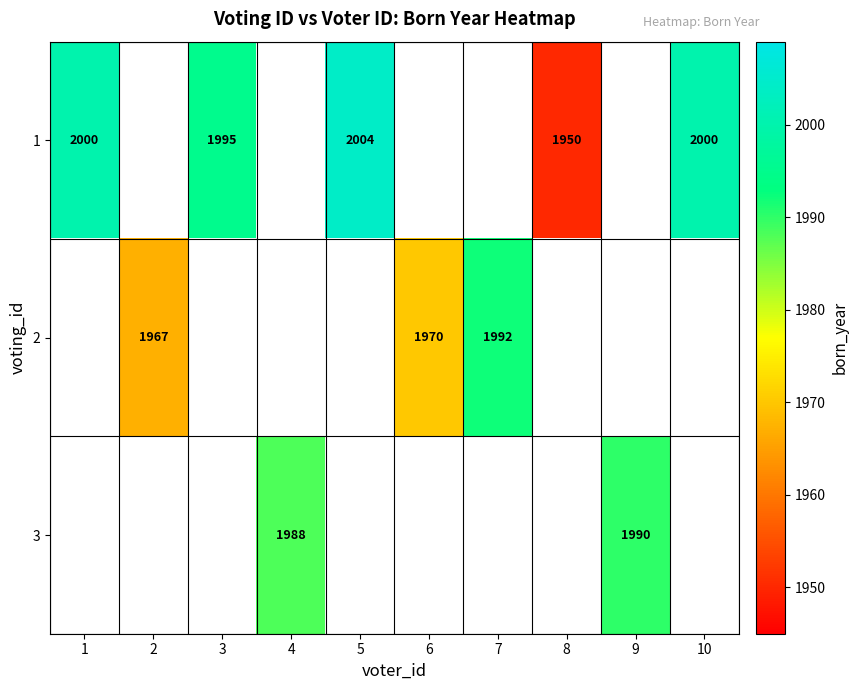

The value of 2 at 7 is 1131. True or false?

False